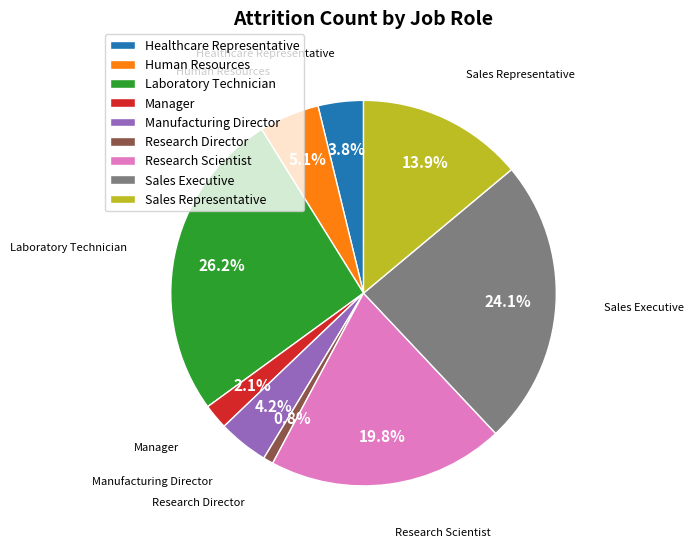

Is it true that Human Resources is 20% of the pie?

False